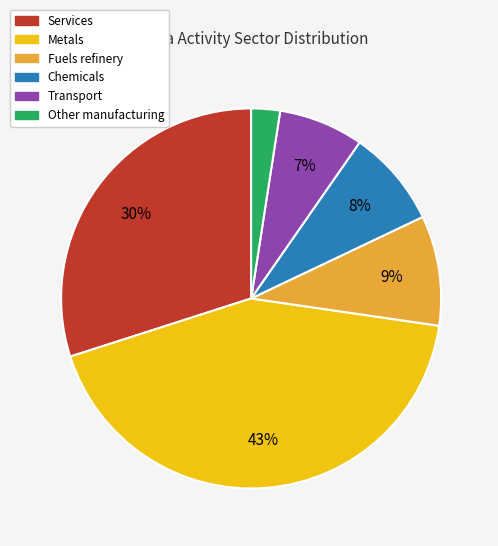

Does any single category account for the majority?

No